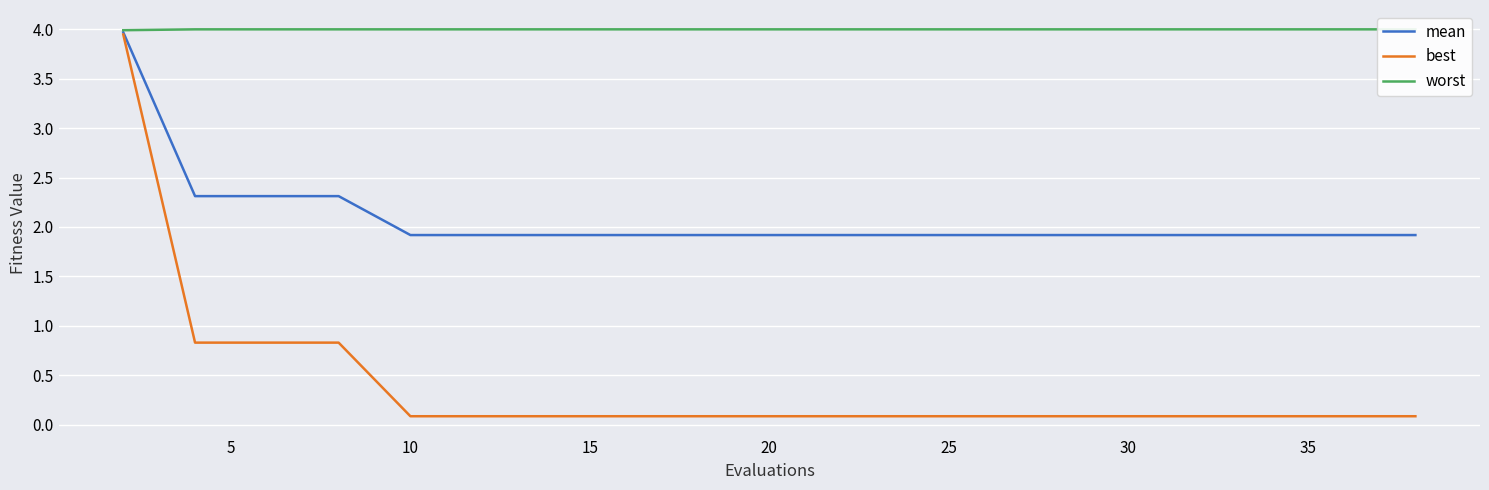

What are all the series names shown in the legend?

mean, best, worst